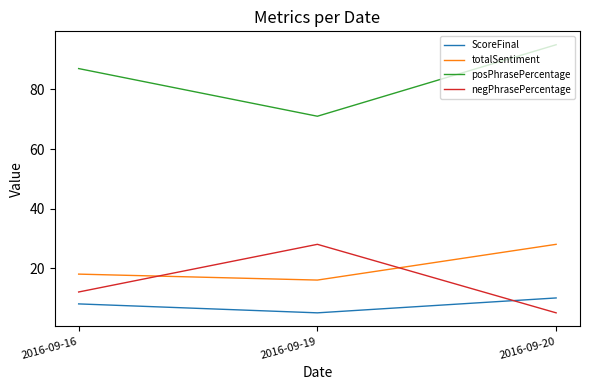

Is the value of negPhrasePercentage at 2016-09-19 greater than the value of ScoreFinal at 2016-09-19?

Yes